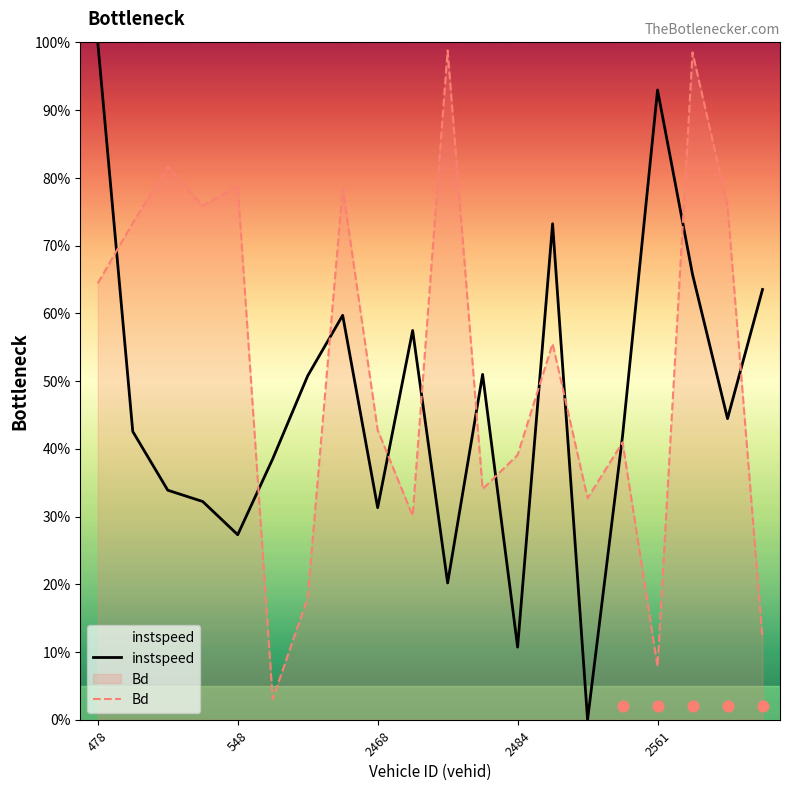

Which series has the largest total across all categories?

Bd